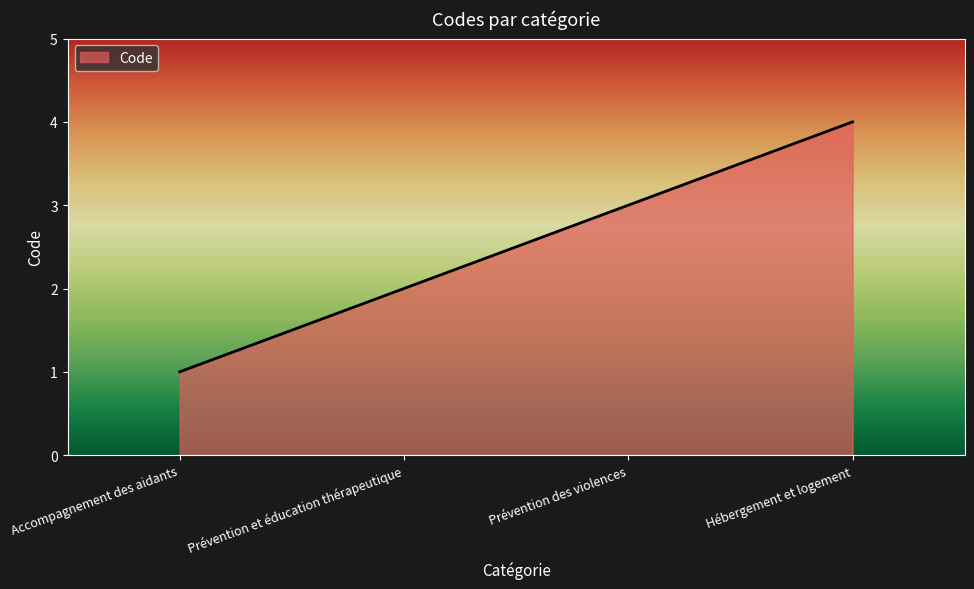

The chart shows a value of 6 at Hébergement et logement. True or false?

False